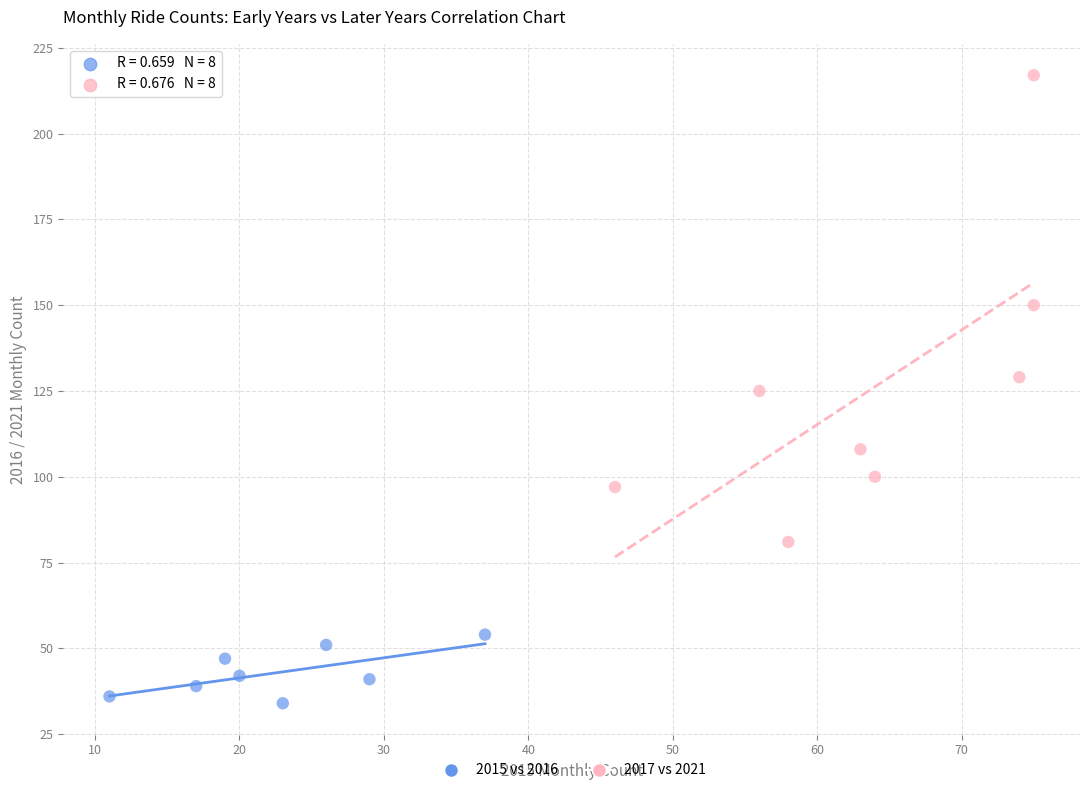

Which series has the largest Y range (max minus min)?

2017 vs 2021